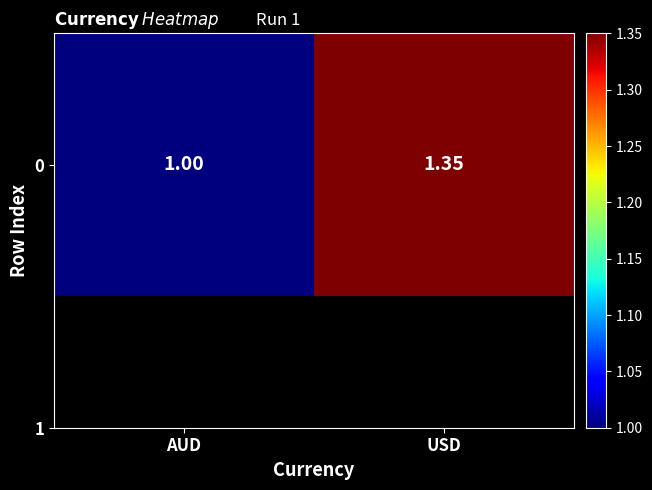

Reading left to right, transcribe all the data shown in this chart.

AUD=1.0	USD=1.4